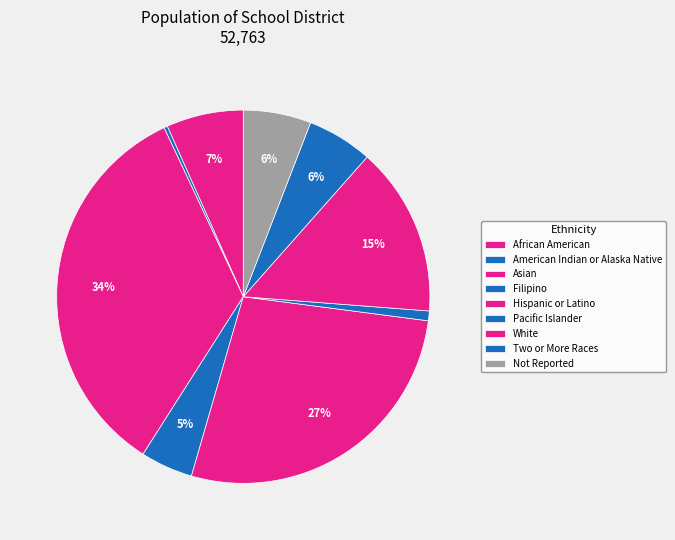

Rank the categories by value from highest to lowest.

Asian, Hispanic or Latino, White, African American, Not Reported, Two or More Races, Filipino, Pacific Islander, American Indian or Alaska Native